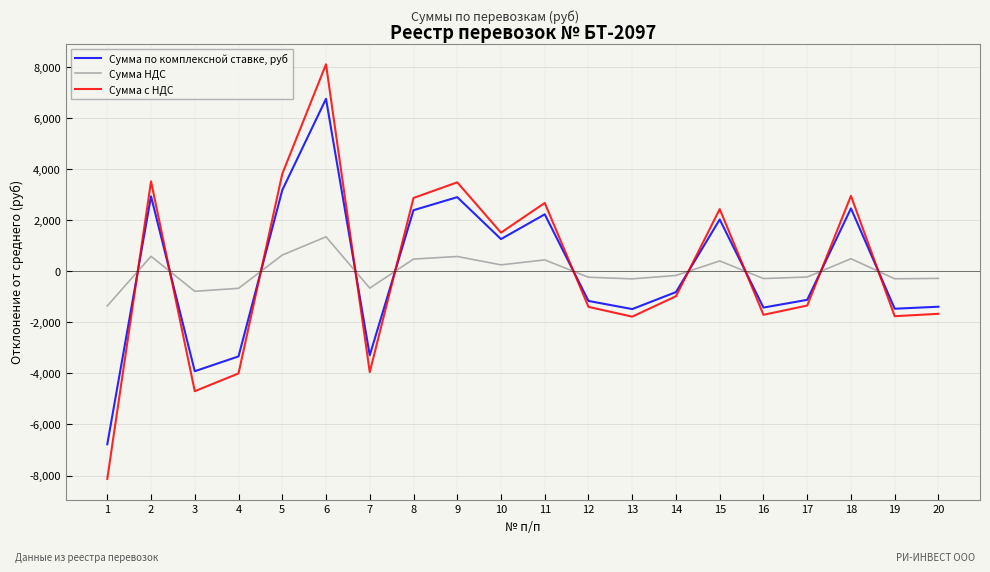

Rank the series by their maximum value, from highest to lowest.

Сумма с НДС, Сумма по комплексной ставке, руб, Сумма НДС